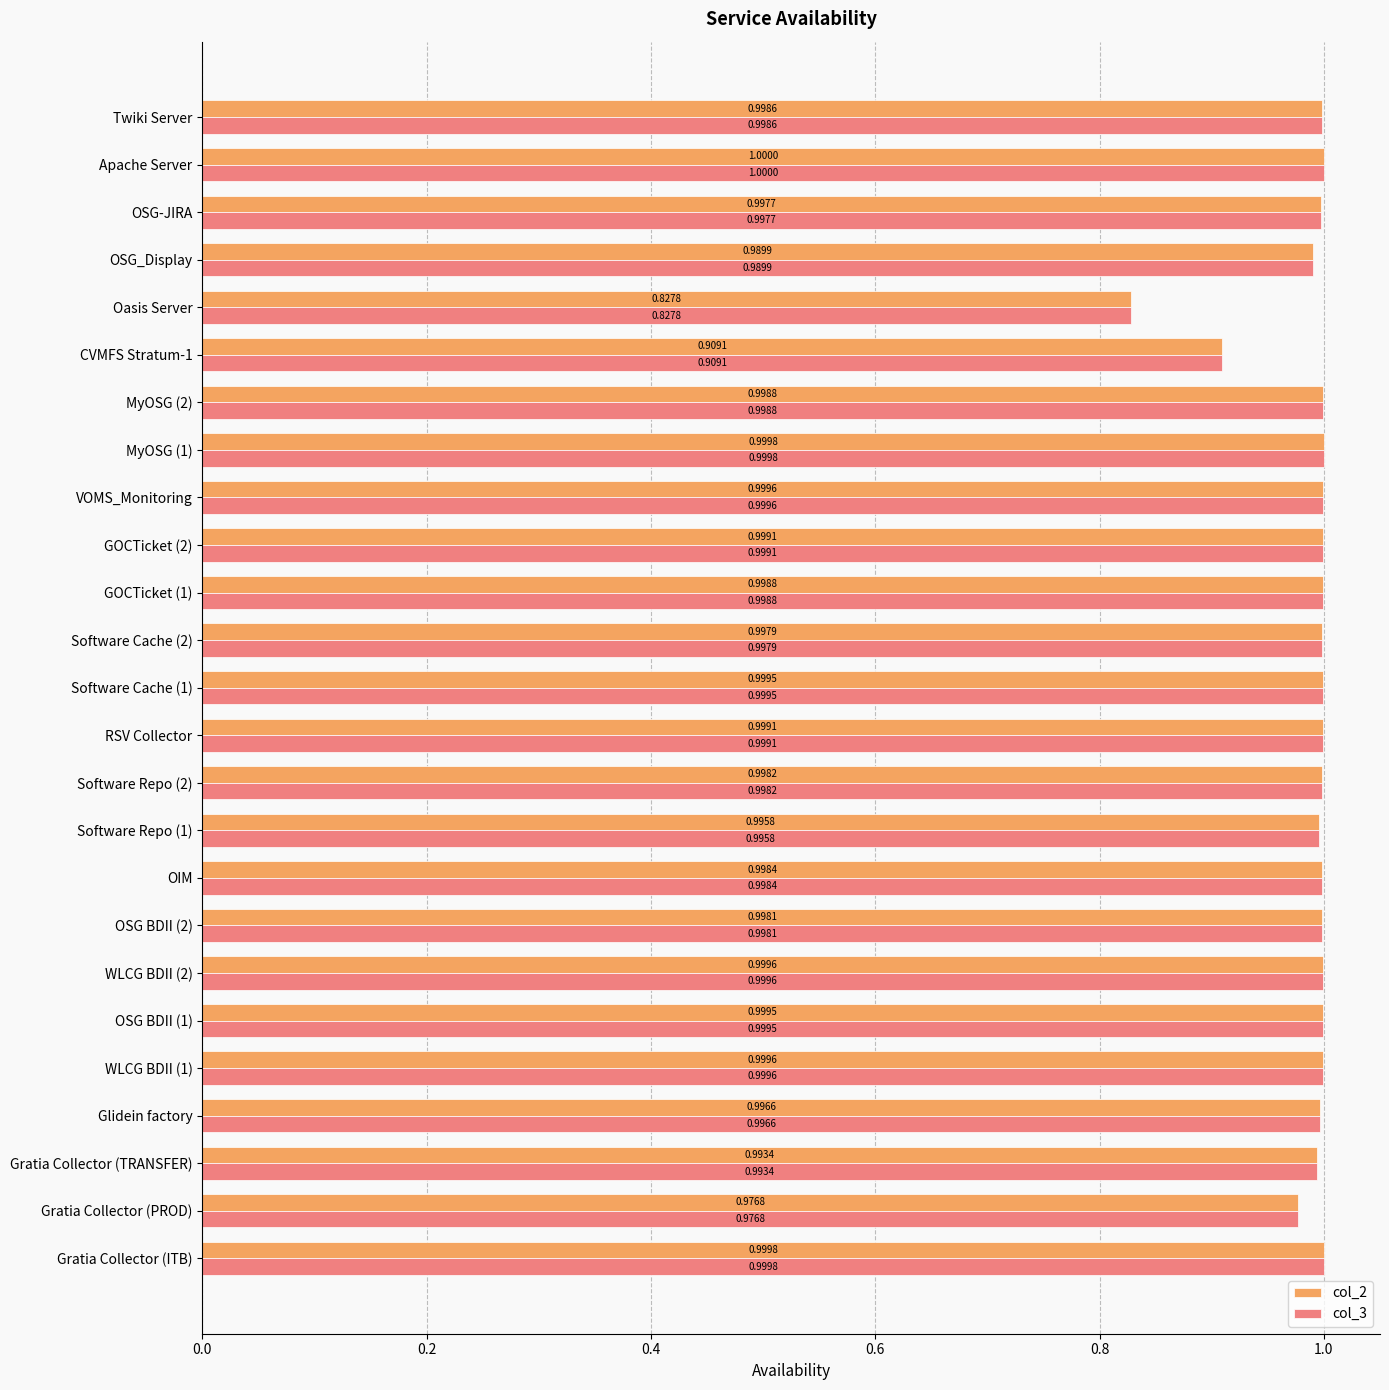

What is the sum of the col_2 values at Apache Server and Gratia Collector (ITB)?

2.0